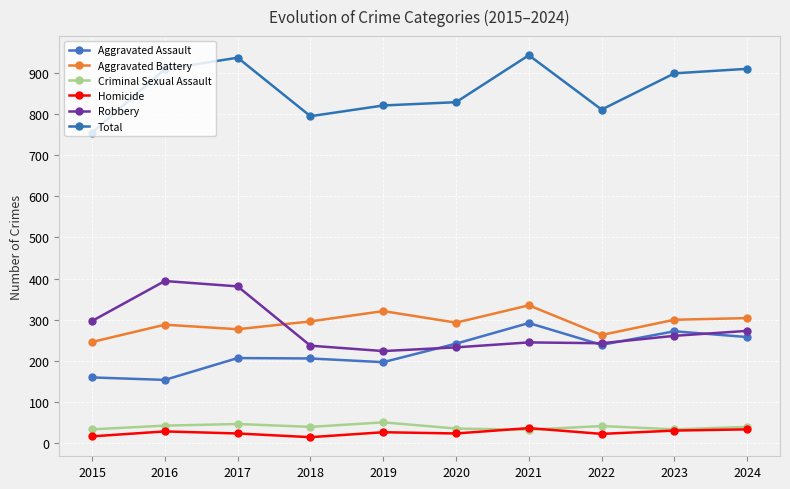

True or false: Criminal Sexual Assault has a value of 36 at 2020.

True